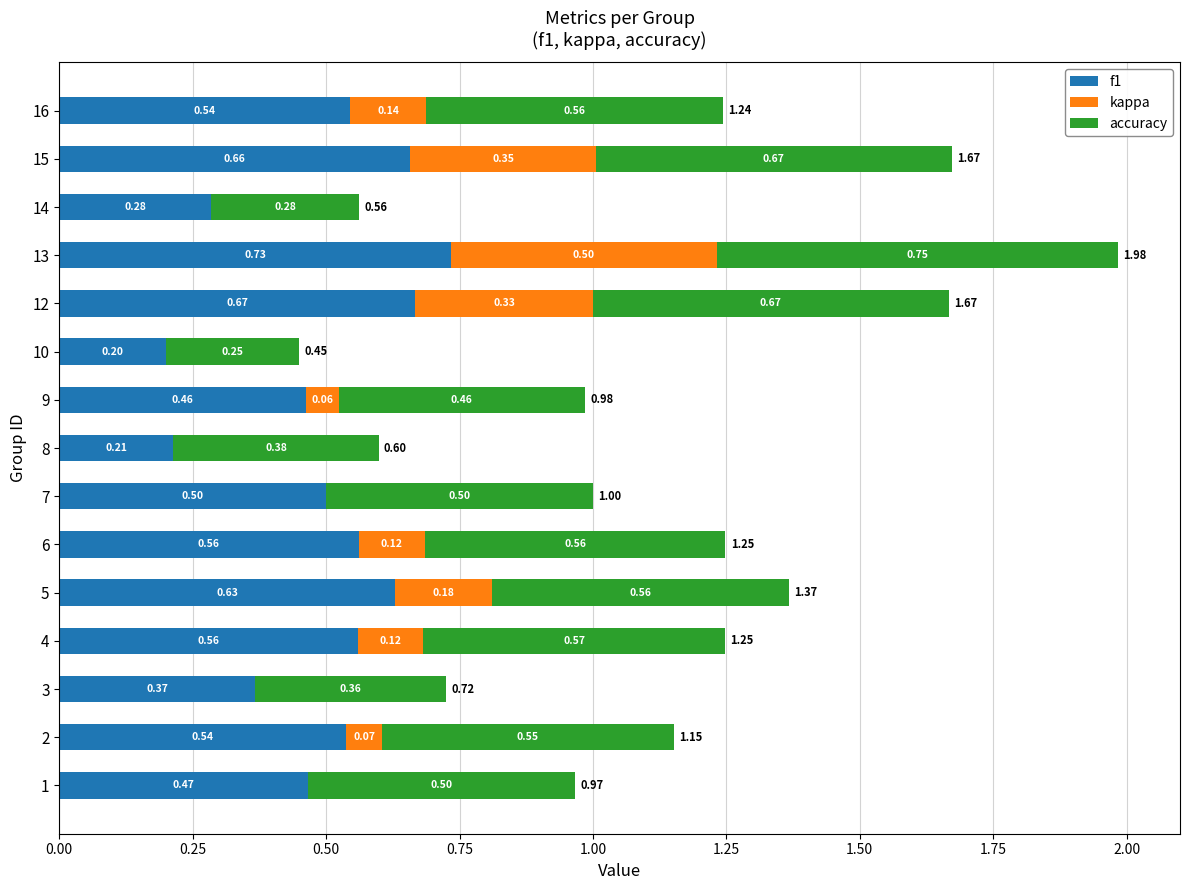

What is the sum of all f1 values?

7.4